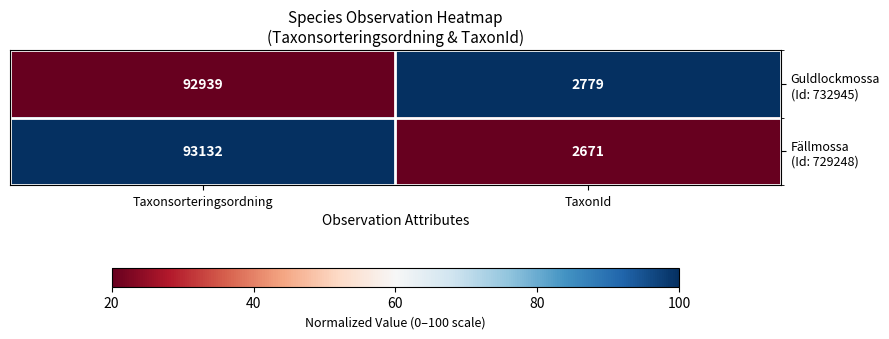

What is the total value across all series at TaxonId?

5450